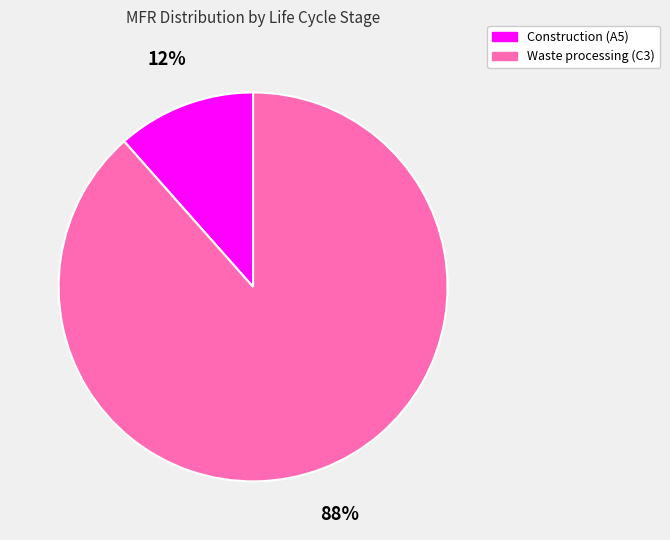

Does Construction (A5) represent more than half of the total?

No